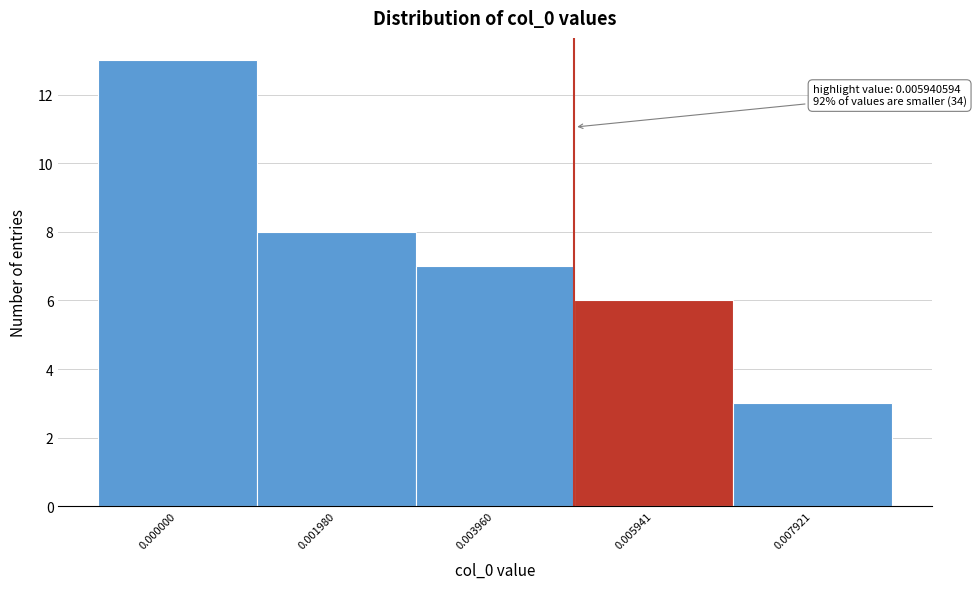

Reading left to right, transcribe all the data shown in this chart.

13	8	7	6	3